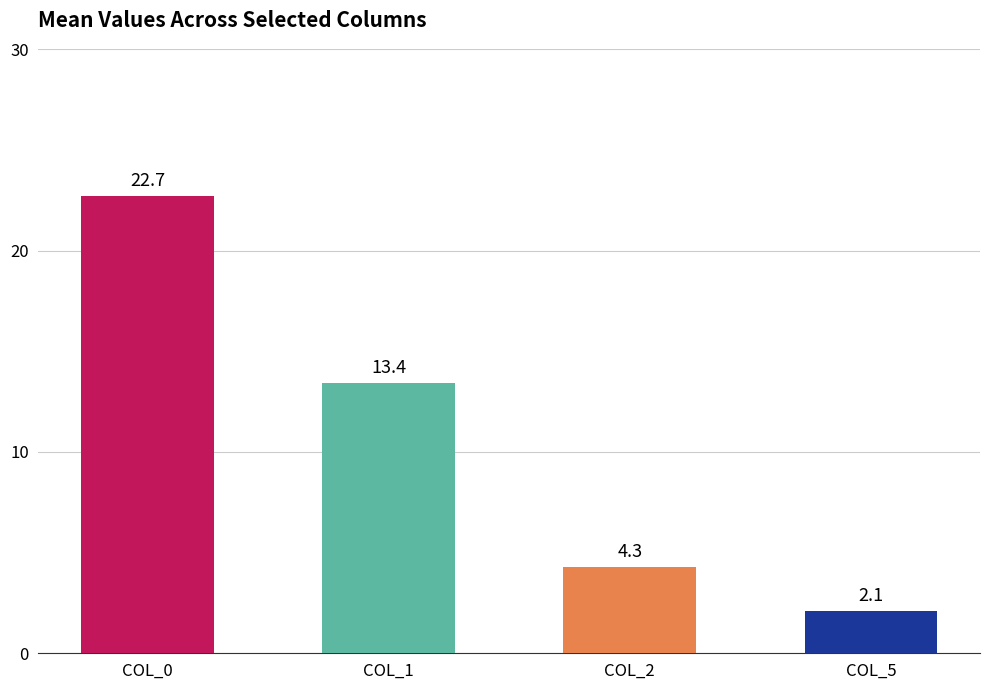

List the labels in order of value, largest first.

COL_0, COL_1, COL_2, COL_5